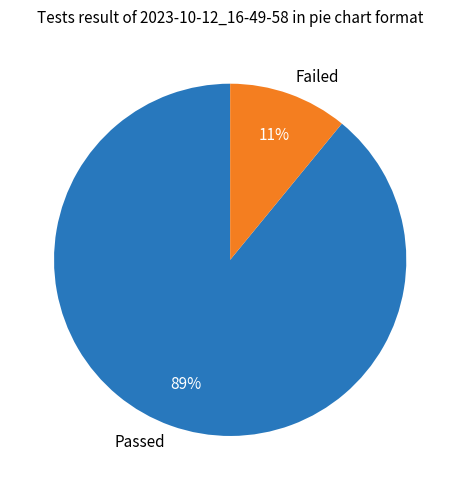

The Failed slice represents 21% of the pie. True or false?

False